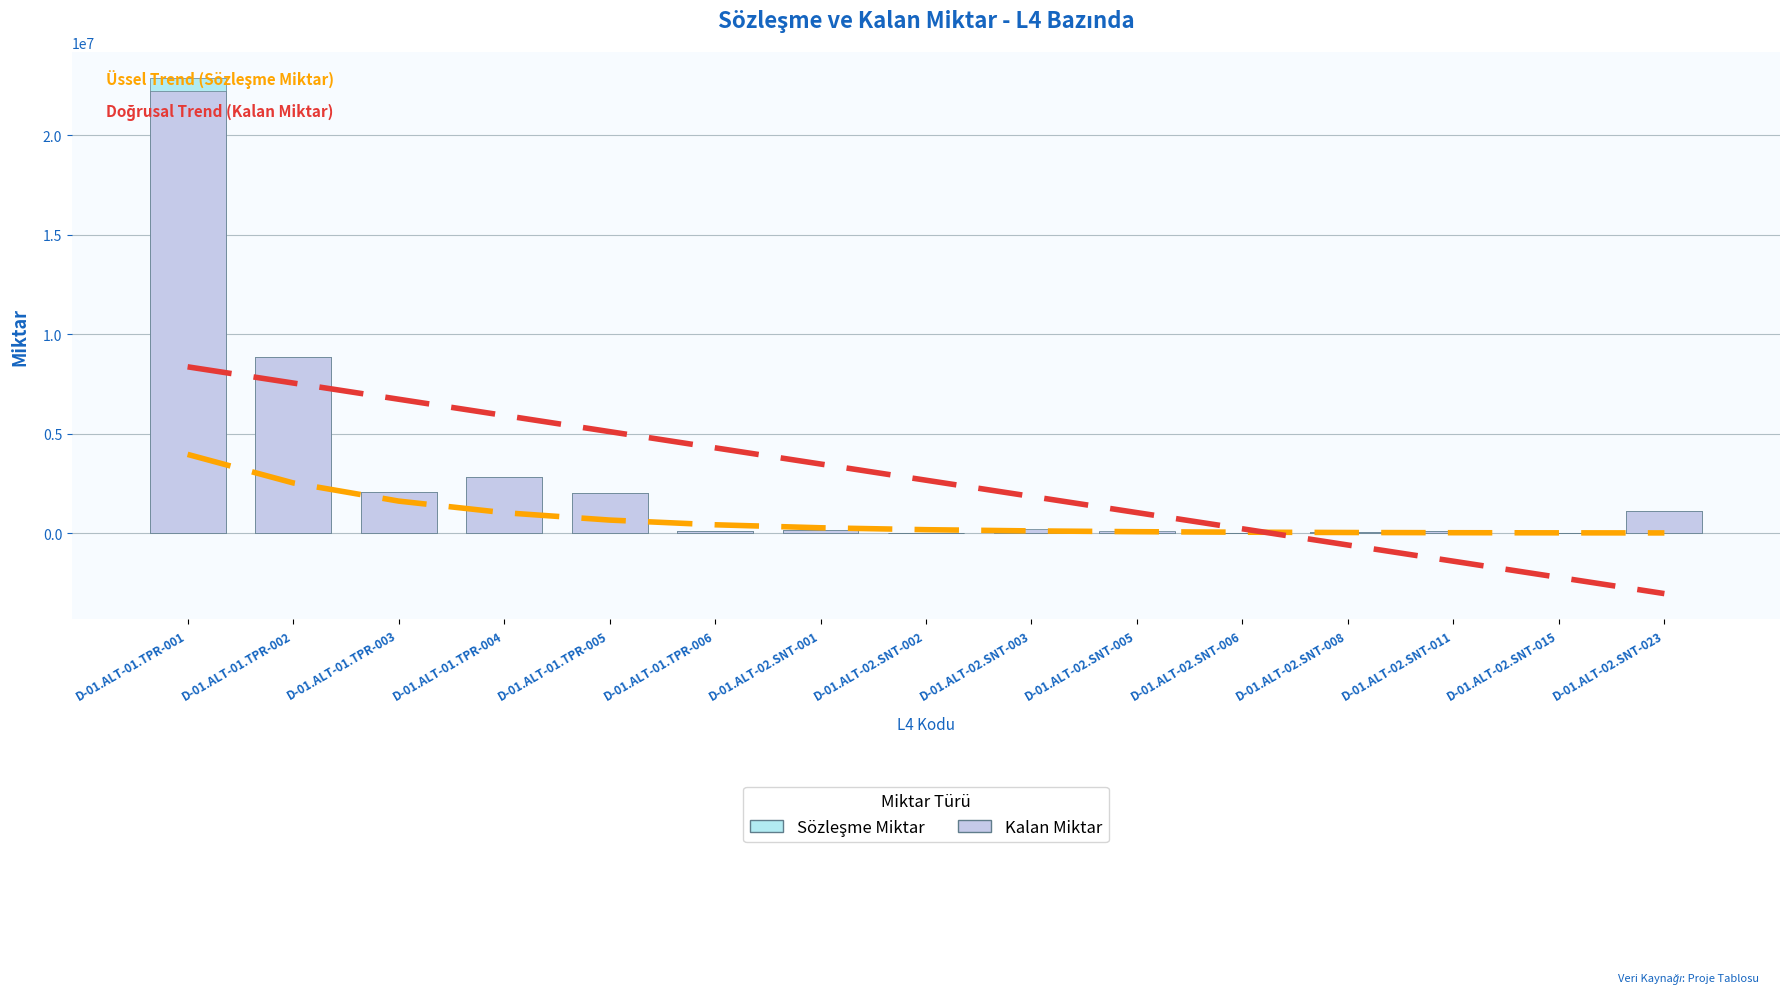

Between D-01.ALT-02.SNT-002 and D-01.ALT-02.SNT-006, which series saw the biggest shift?

Doğrusal Trend (Kalan)